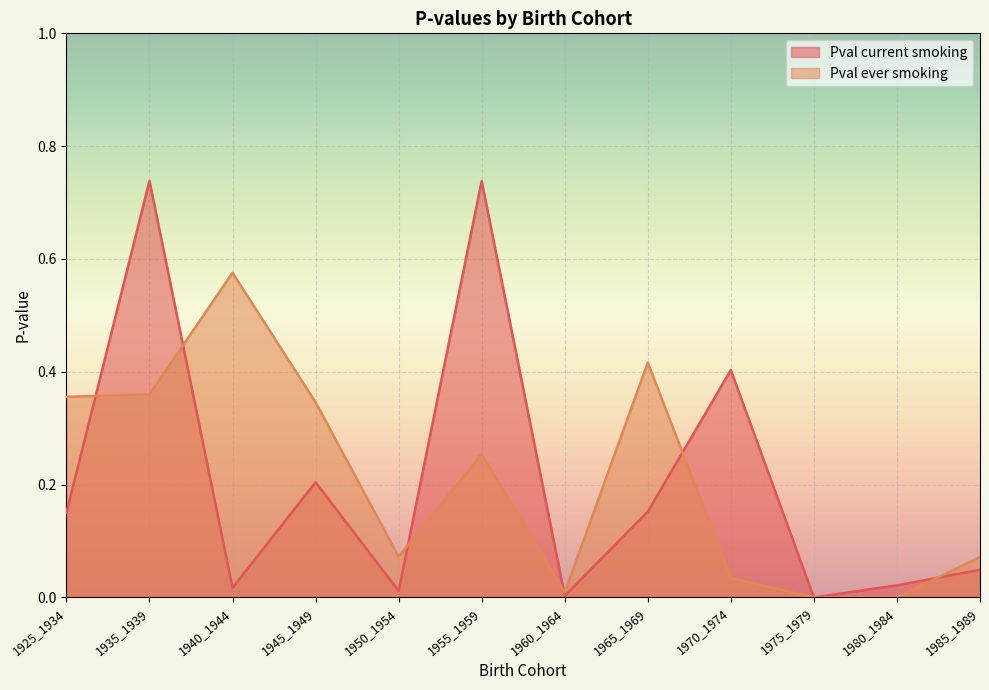

Which series changed the most between 1945_1949 and 1980_1984?

Pval ever smoking